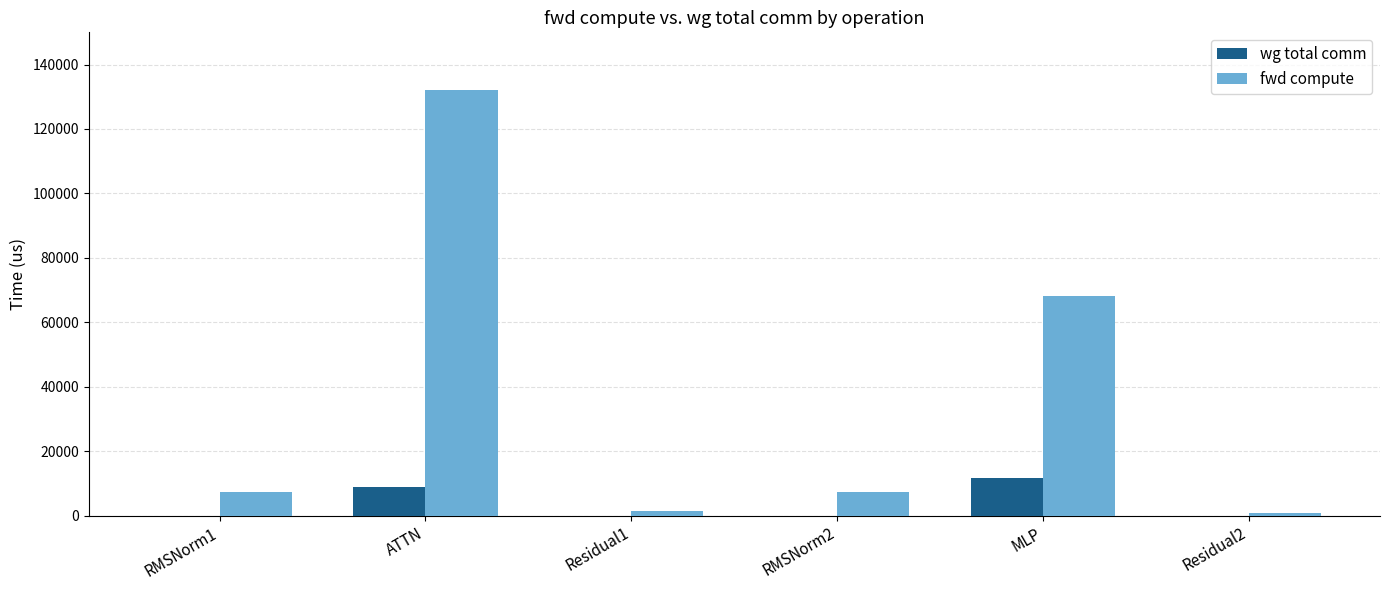

Are the bars horizontal?

No